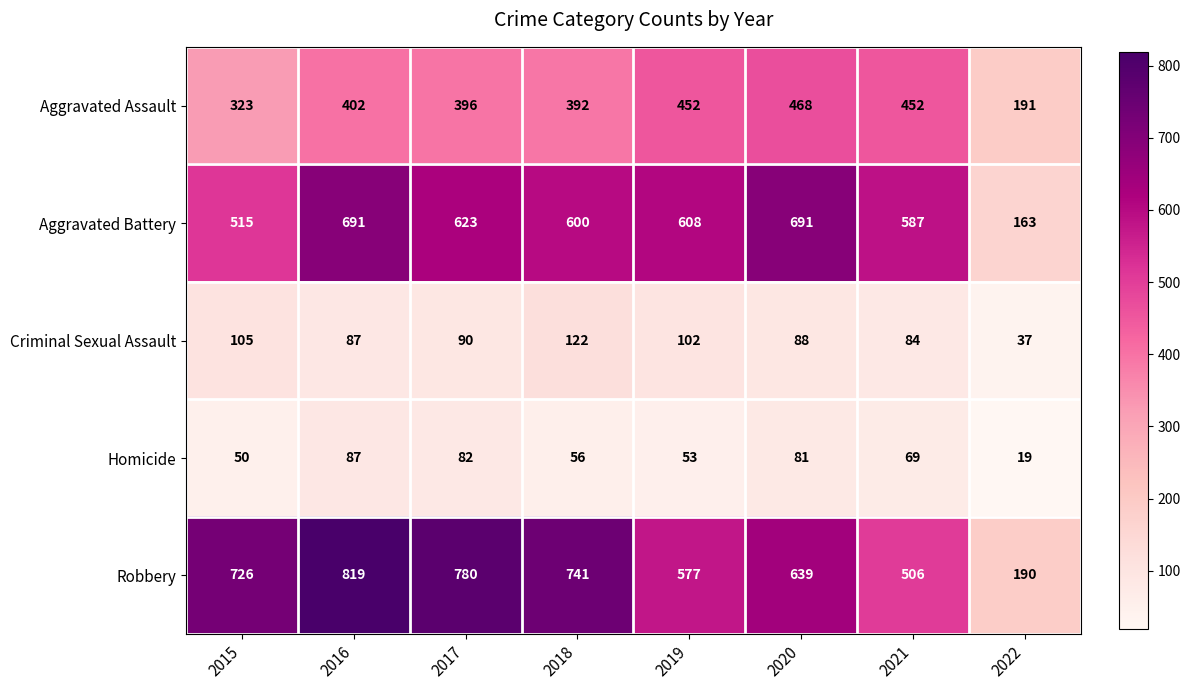

List the series in order of their peak value, highest first.

Robbery, Aggravated Battery, Aggravated Assault, Criminal Sexual Assault, Homicide